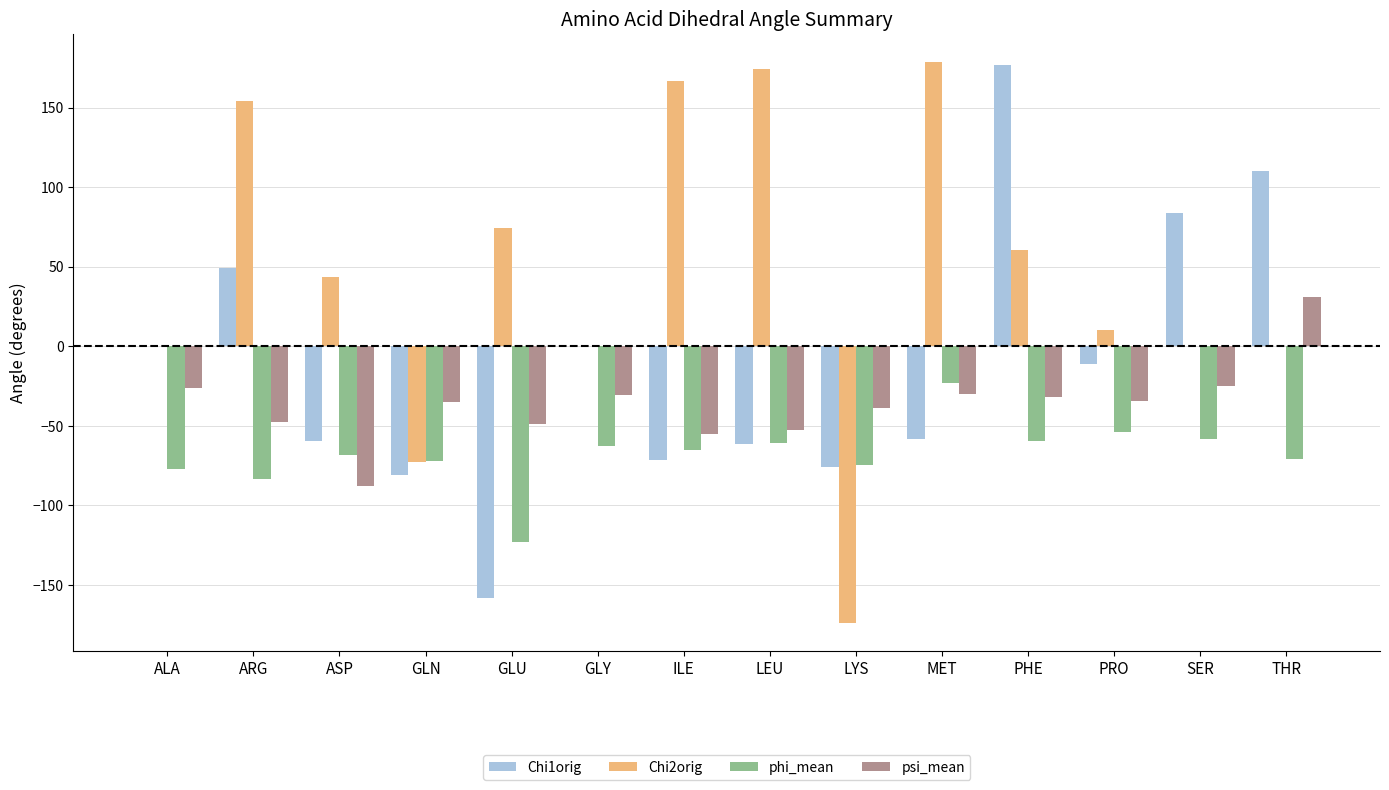

List the series in order of their peak value, lowest first.

phi_mean, psi_mean, Chi1orig, Chi2orig